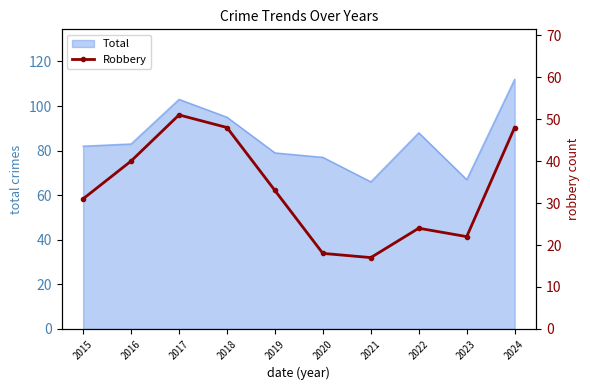

How many points are higher than both their immediate neighbors (excluding endpoints)?

2